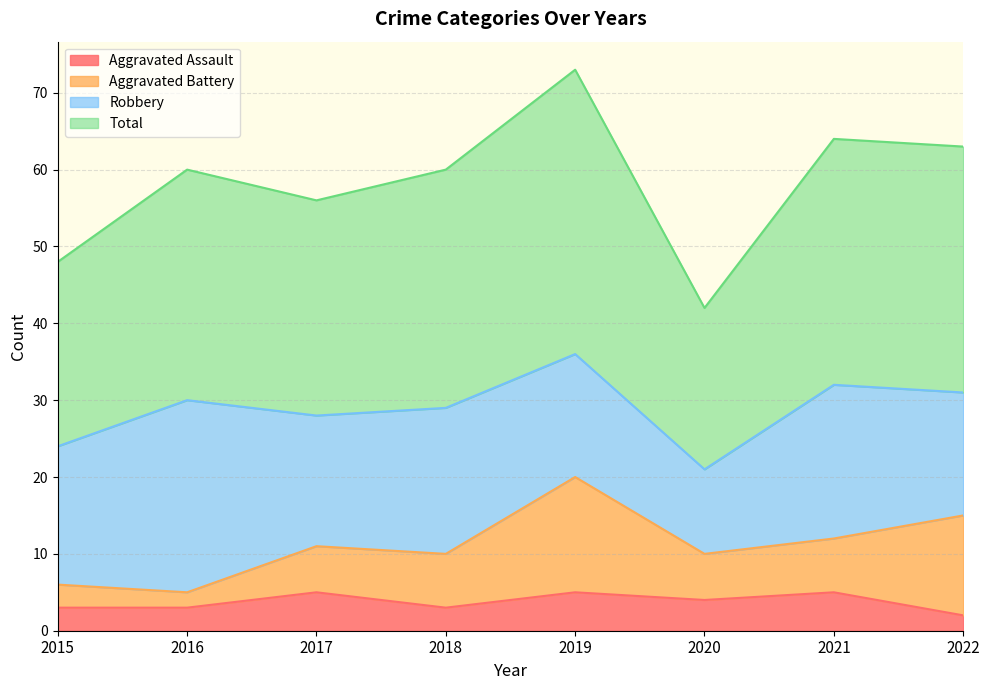

What is the maximum value for Aggravated Assault?

5